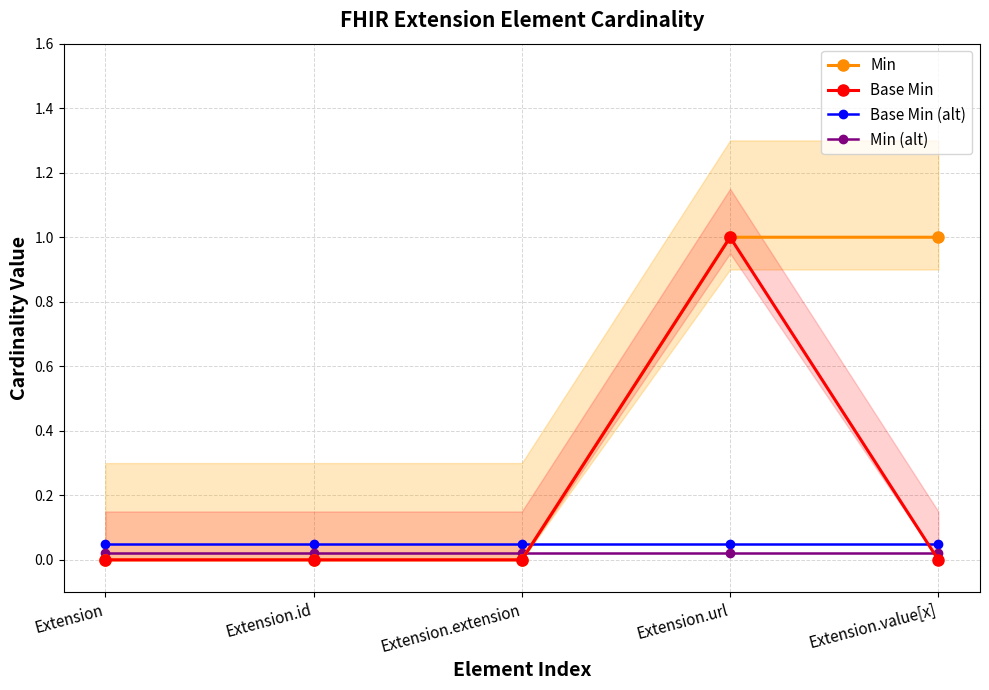

Reading right to left, extract all data points from this chart.

Min: Extension.value[x]=1.0	Extension.url=1.0	Extension.extension=0.0	Extension.id=0.0	Extension=0.0
Base Min: Extension.value[x]=0.0	Extension.url=1.0	Extension.extension=0.0	Extension.id=0.0	Extension=0.0
Base Min (alt): Extension.value[x]=0.1	Extension.url=0.1	Extension.extension=0.1	Extension.id=0.1	Extension=0.1
Min (alt): Extension.value[x]=0.0	Extension.url=0.0	Extension.extension=0.0	Extension.id=0.0	Extension=0.0